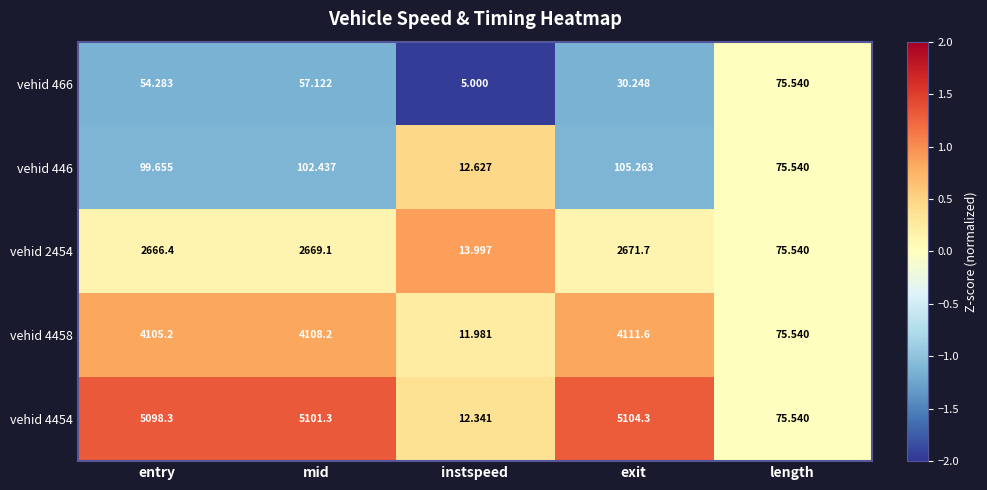

Between exit and length, which series saw the biggest shift?

vehid 4454